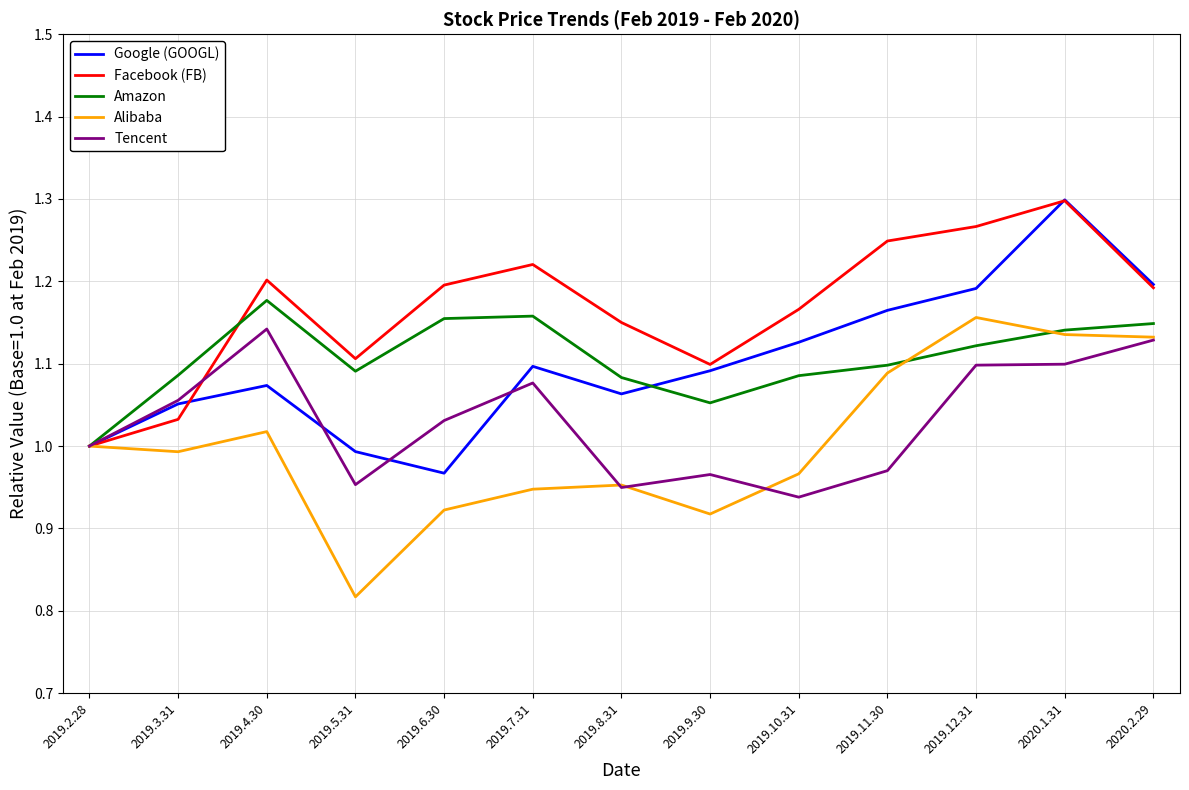

What position from the left is 2019.2.28?

1